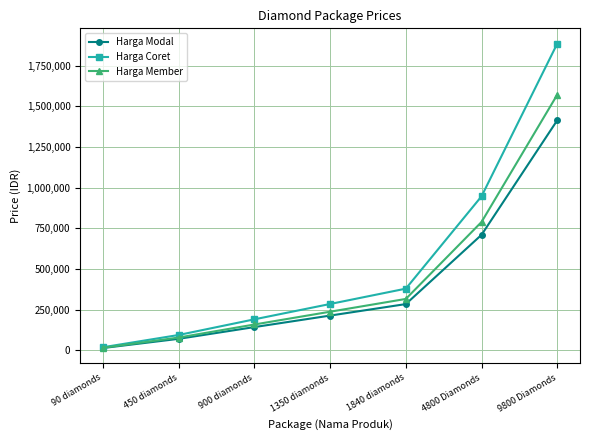

Reading left to right, what are all the values shown in this chart?

Harga Modal: 14117	70699	142901	213629	284357	710198	1414531
Harga Coret: 18900	94300	190600	284900	379200	947000	1886100
Harga Member: 15700	78600	158800	237400	316000	789200	1571800